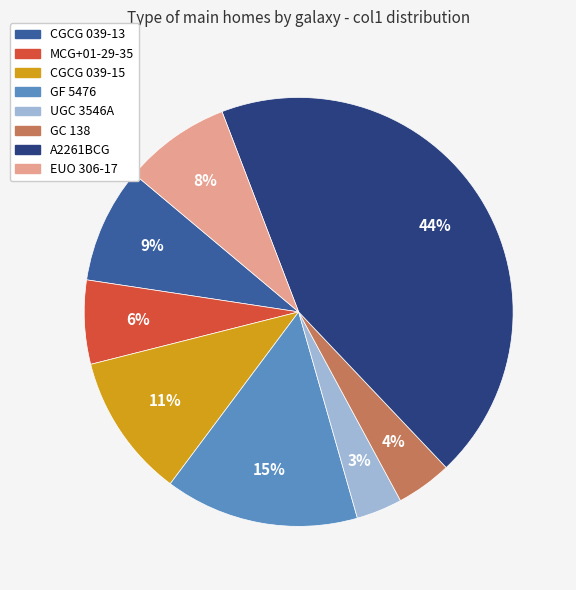

Does UGC 3546A represent more than half of the total?

No